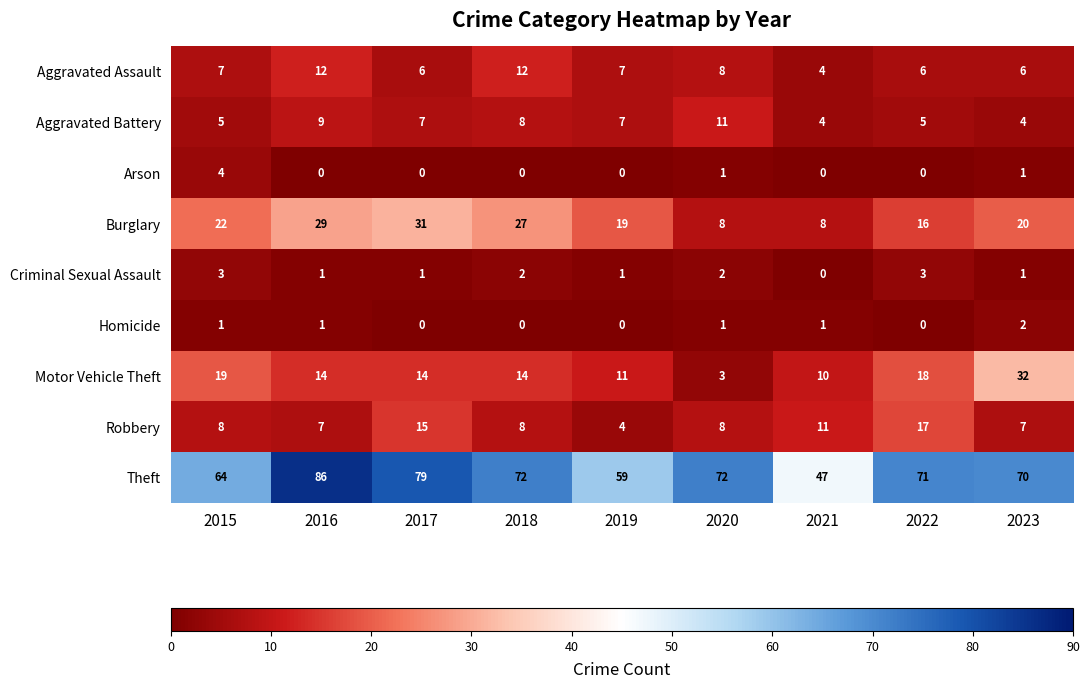

List the series in order of their peak value, highest first.

Theft, Motor Vehicle Theft, Burglary, Robbery, Aggravated Assault, Aggravated Battery, Arson, Criminal Sexual Assault, Homicide